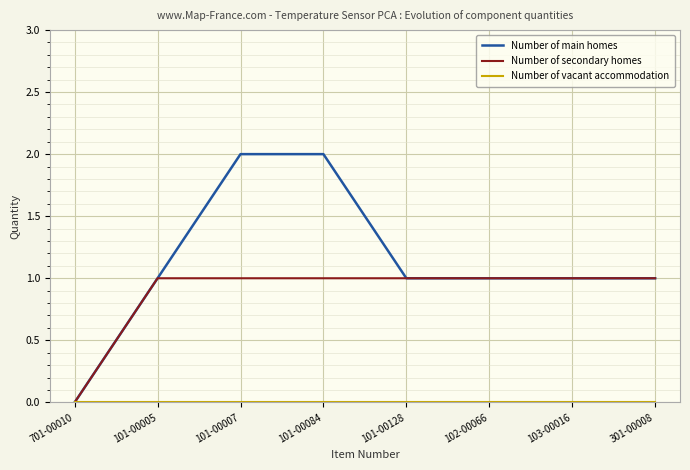

Which series has the largest total across all categories?

Number of main homes